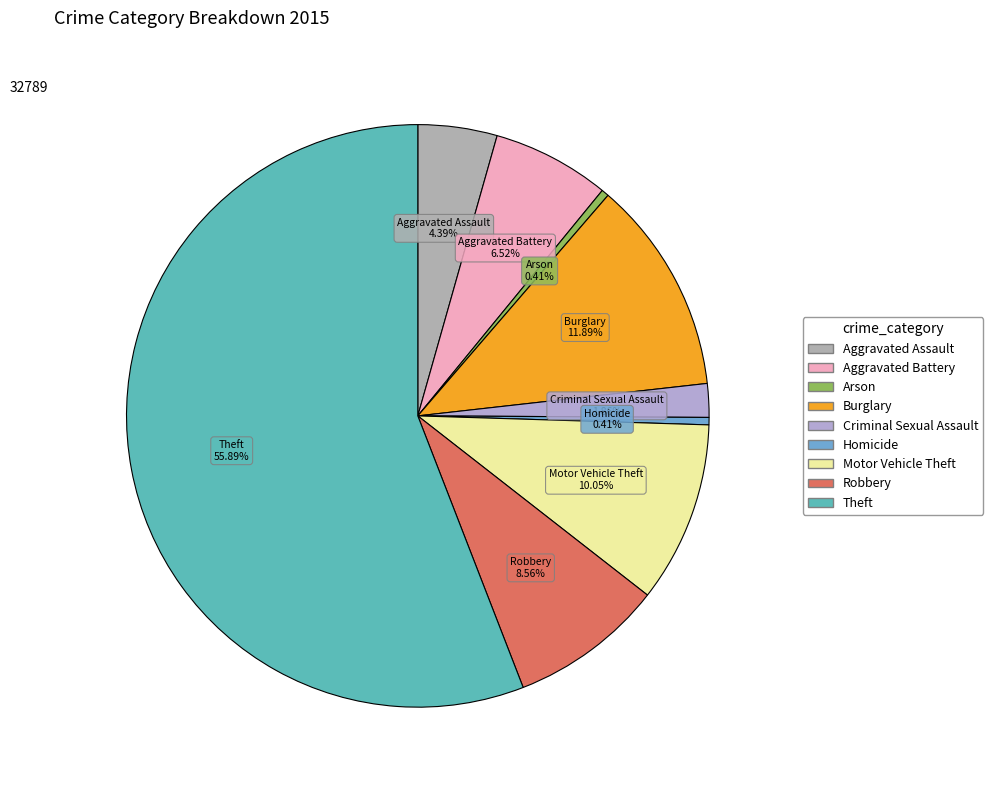

Which category has the biggest portion of the pie?

Theft